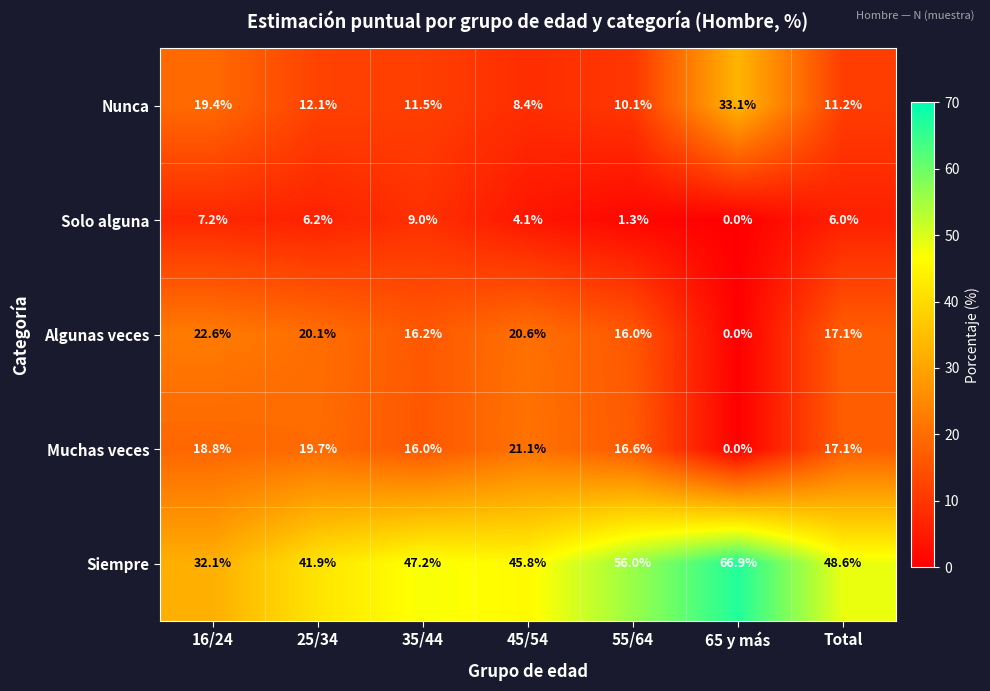

What is the difference between the maximum and minimum values in the Siempre series?

34.8